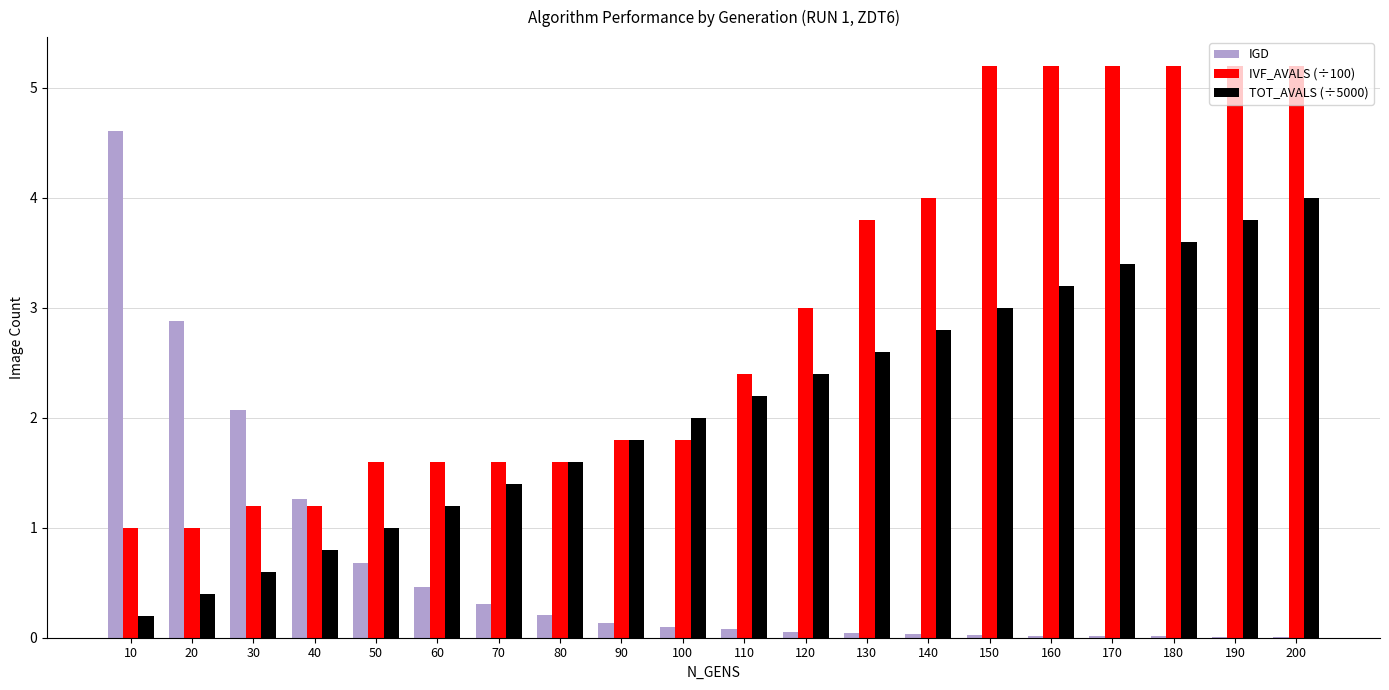

What is the sum of all IGD values?

13.0